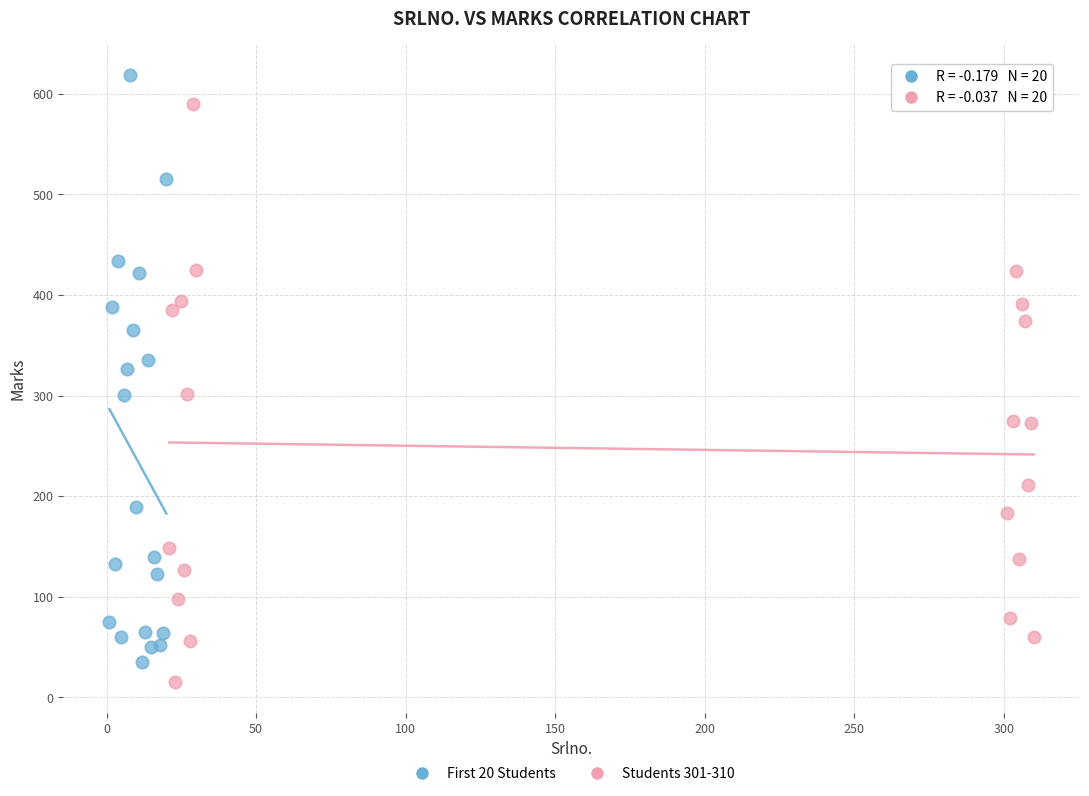

Which series reaches the maximum Y coordinate?

First 20 Students